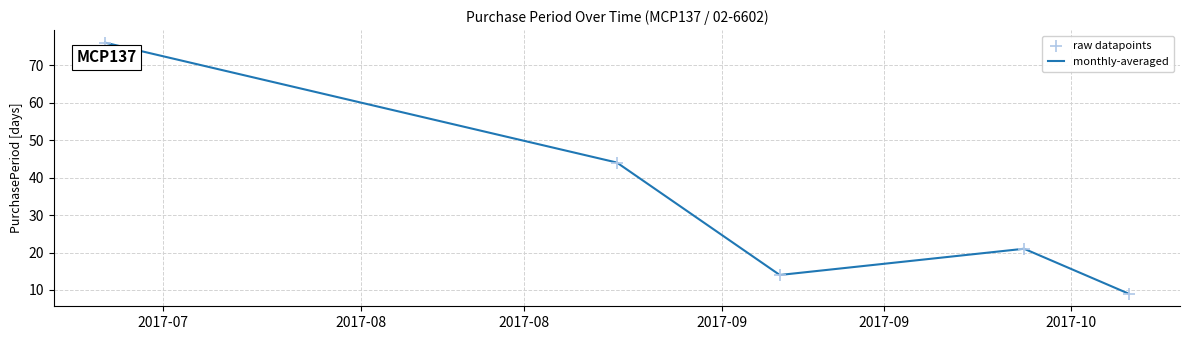

What is the sum of all values?

164